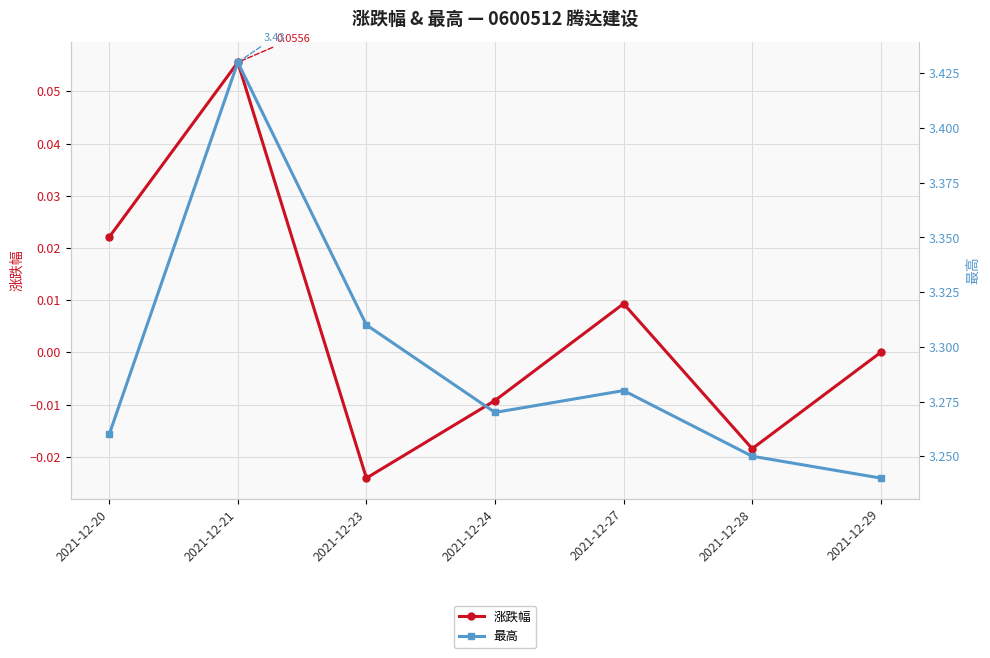

What are all the series names shown in the legend?

涨跌幅, 最高